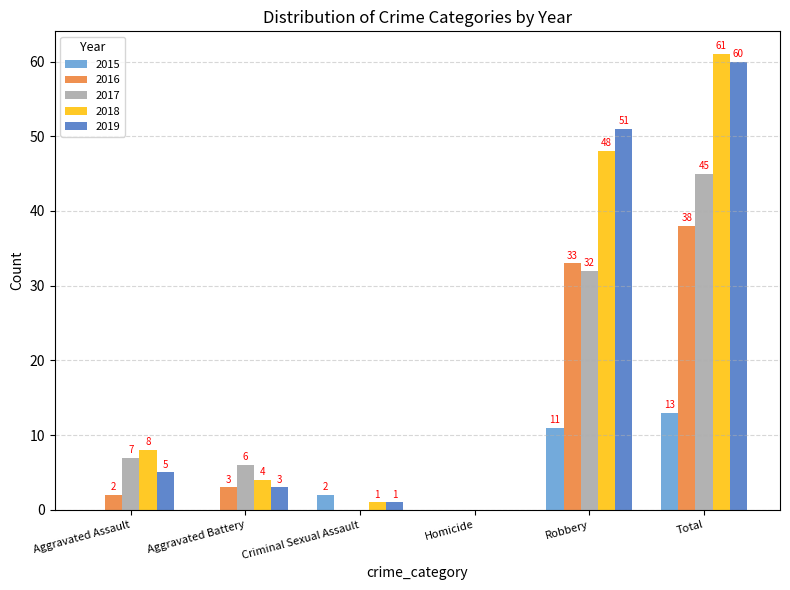

Where is 2019 nearest to the value 30?

Robbery